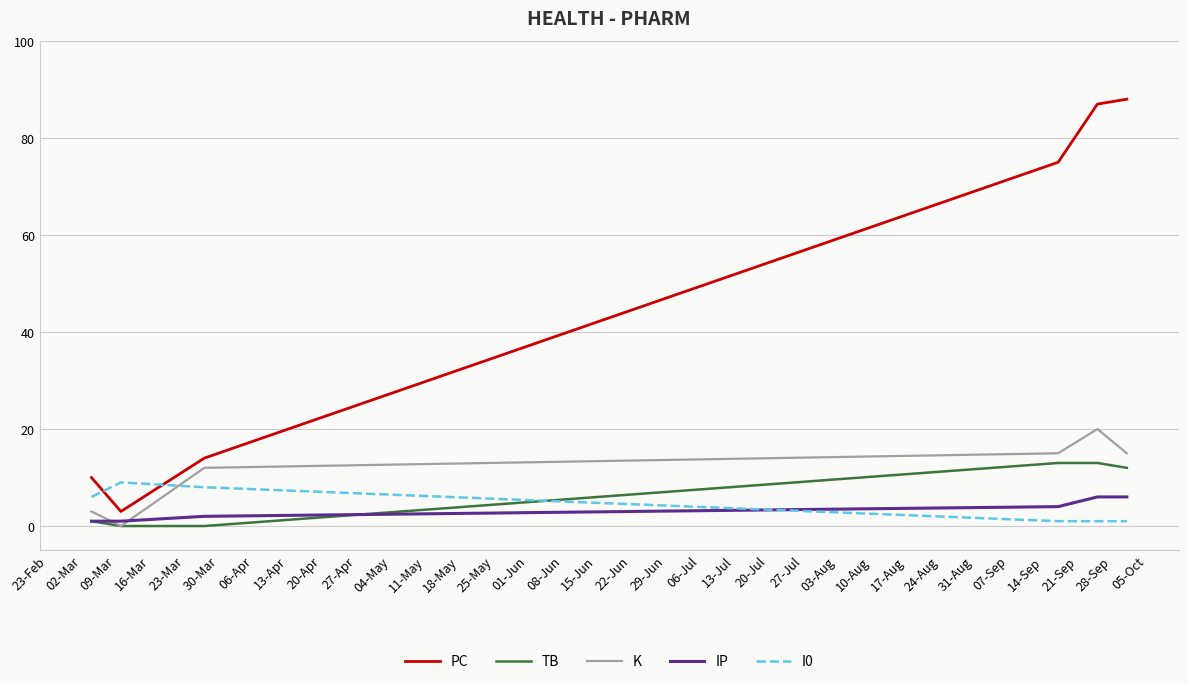

True or false: PC and TB intersect in this chart.

False